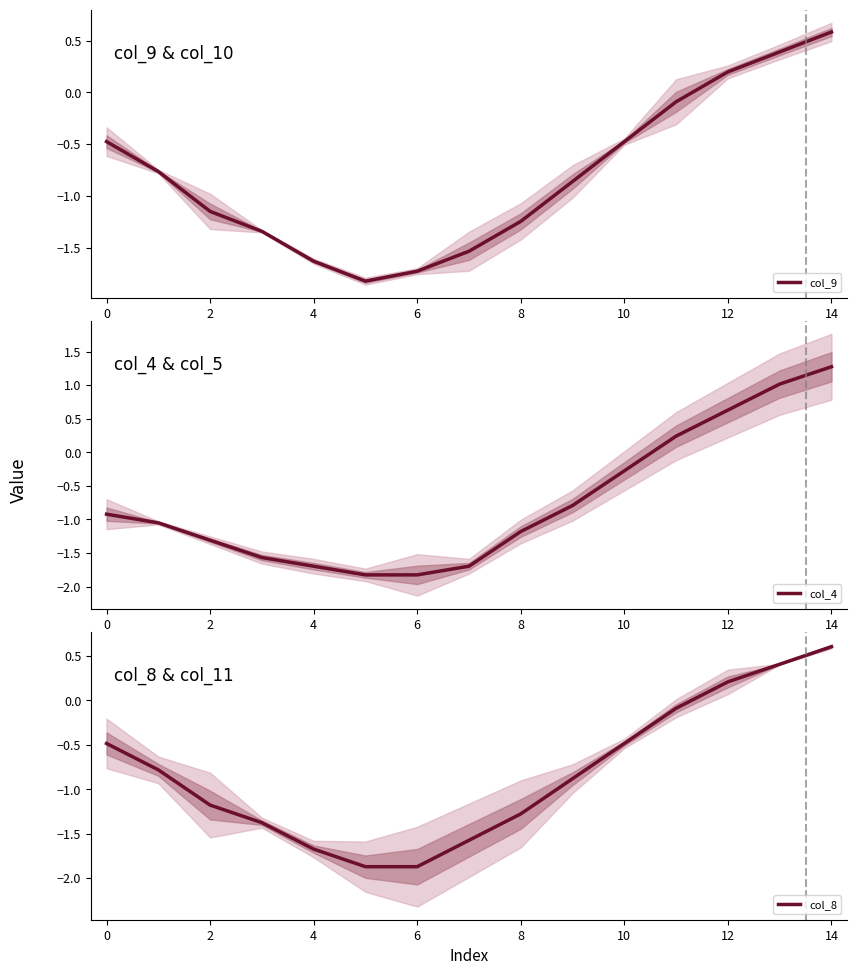

Count the number of categories in the chart.

15